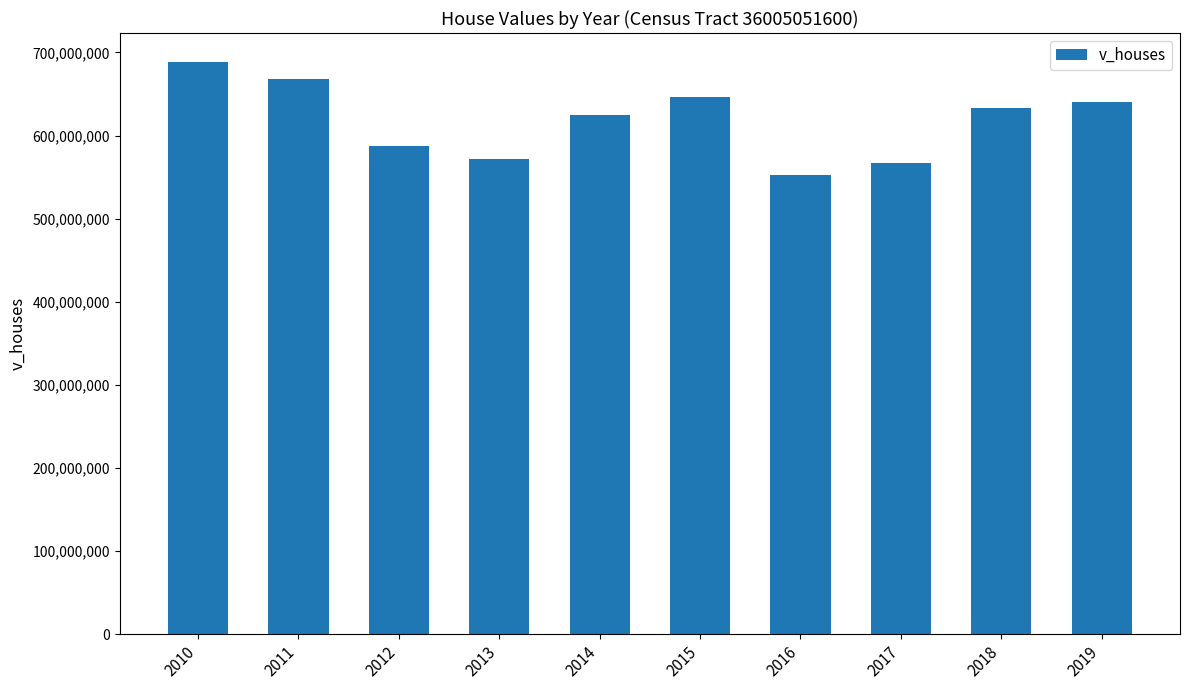

True or false: the data shows 587232300 at 2012.

True